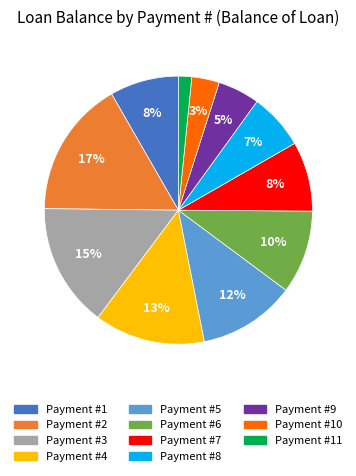

To the nearest percent, what is the difference between the largest and smallest slice percentages?

15%